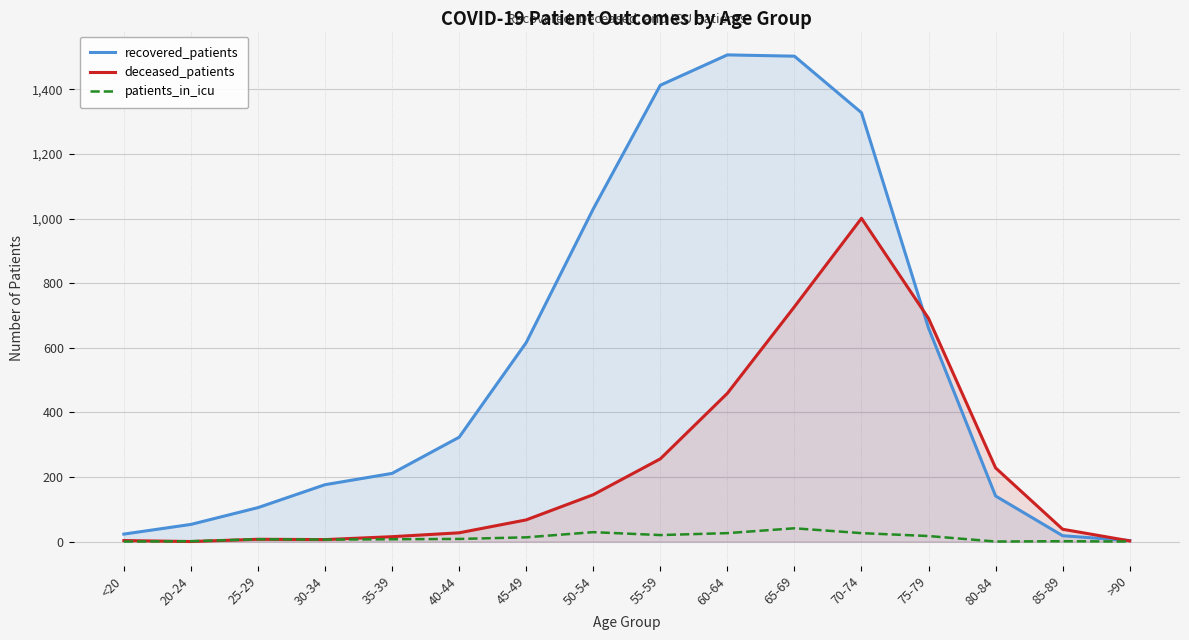

What are all the series names shown in the legend?

recovered_patients, deceased_patients, patients_in_icu